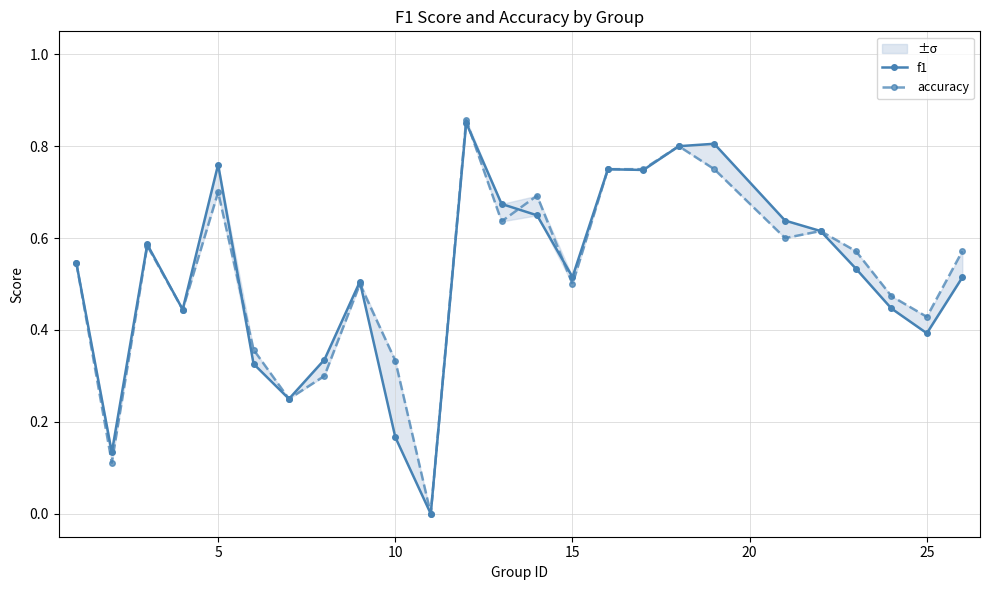

How many lines are shown in the chart?

2